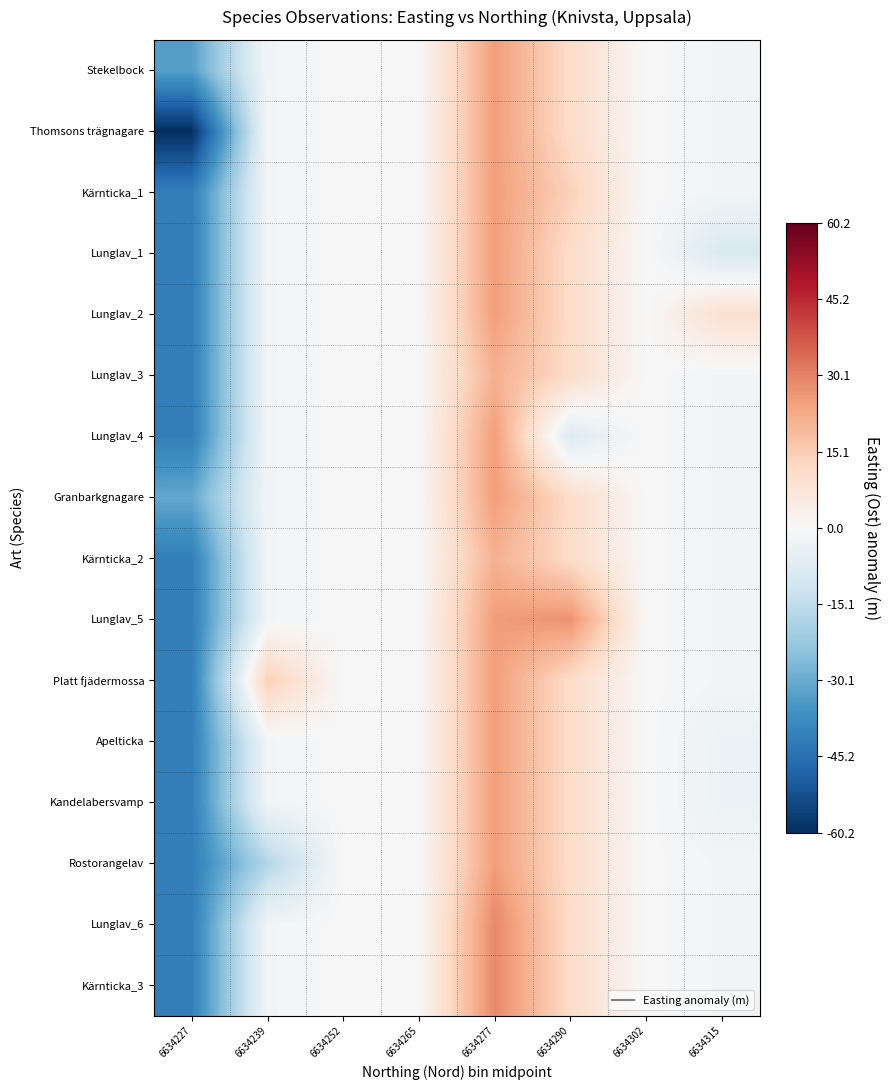

How many series are shown in this chart?

16